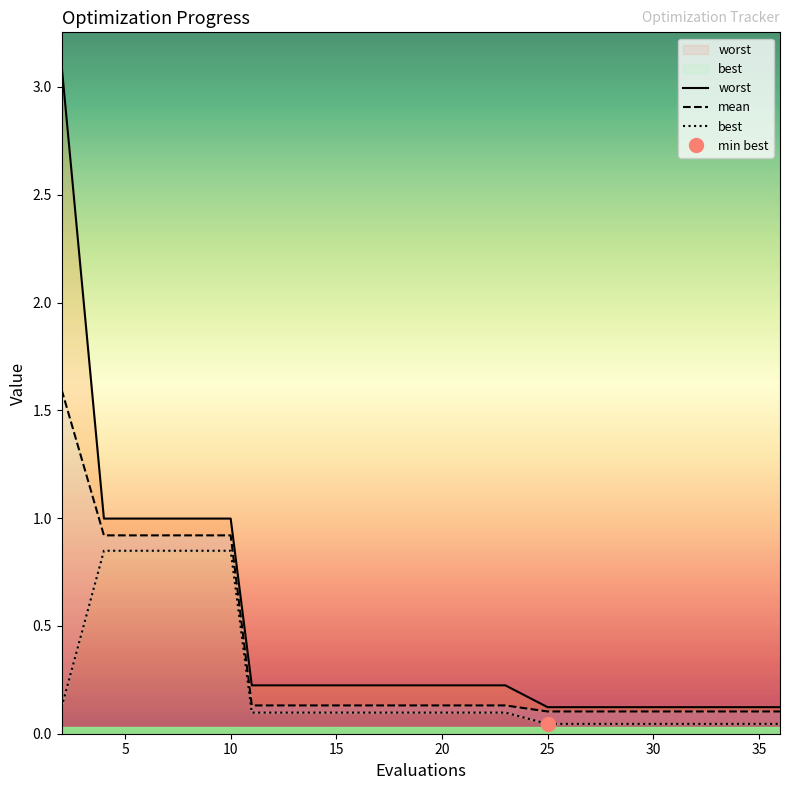

What is the approximate value of best at 6?

0.8